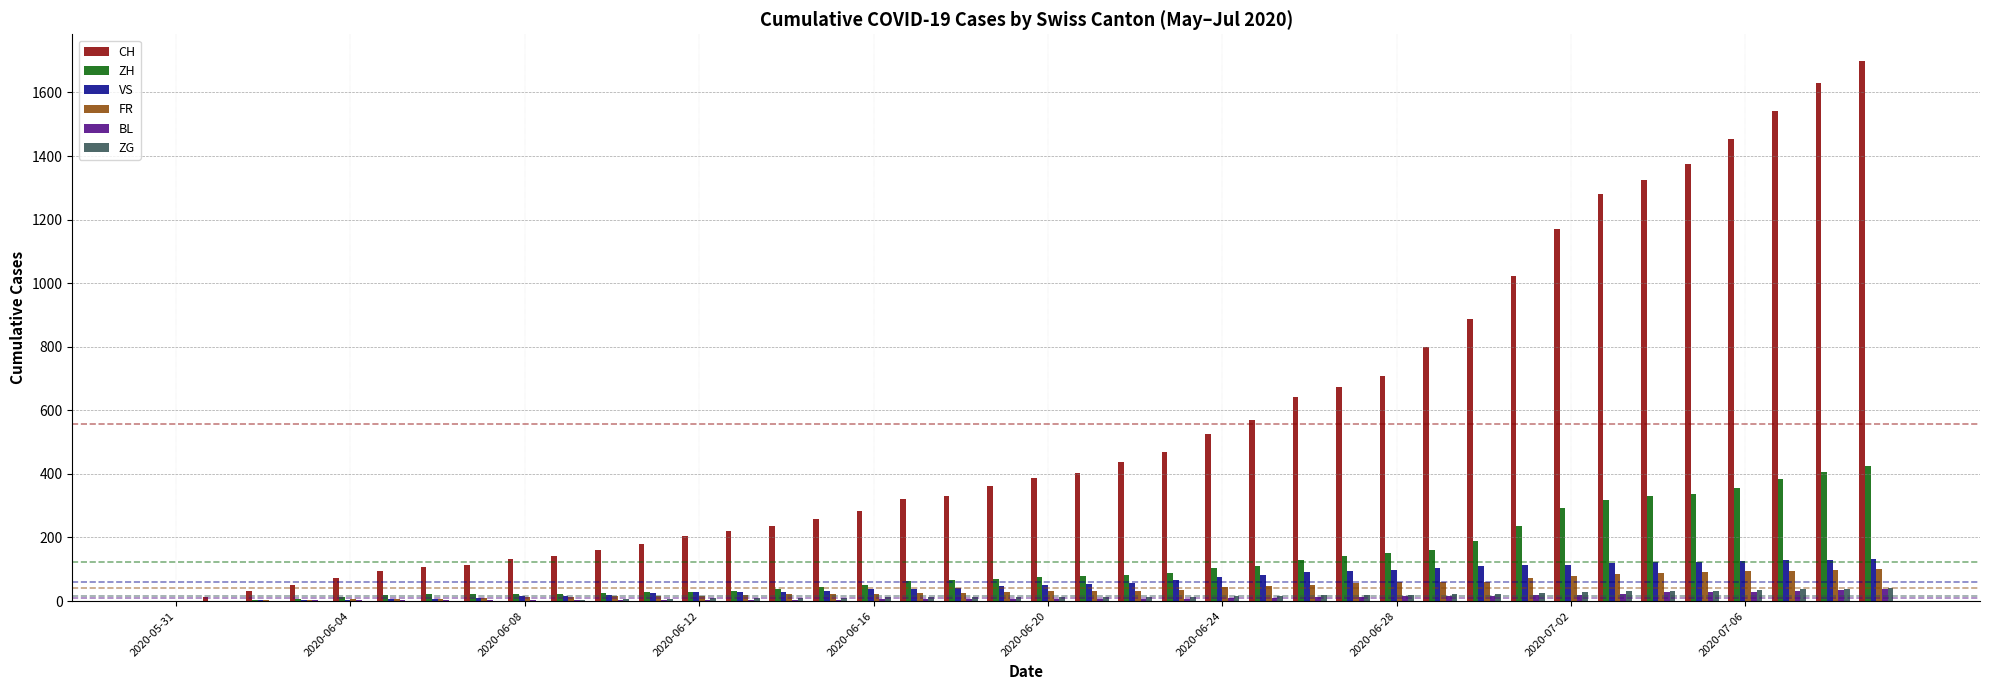

Which series has the largest total across all categories?

CH